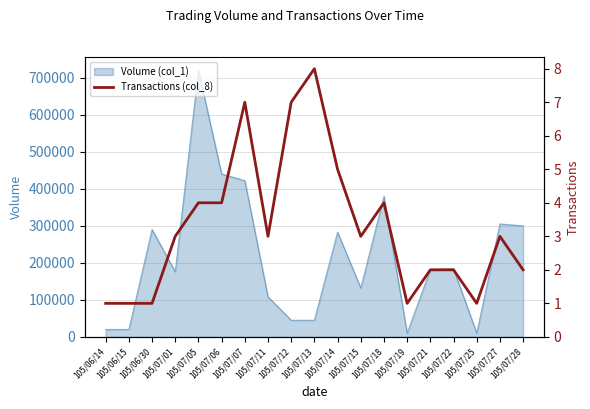

Reading left to right, what are all the values shown in this chart?

105/06/14=1	105/06/15=1	105/06/30=1	105/07/01=3	105/07/05=4	105/07/06=4	105/07/07=7	105/07/11=3	105/07/12=7	105/07/13=8	105/07/14=5	105/07/15=3	105/07/18=4	105/07/19=1	105/07/21=2	105/07/22=2	105/07/25=1	105/07/27=3	105/07/28=2